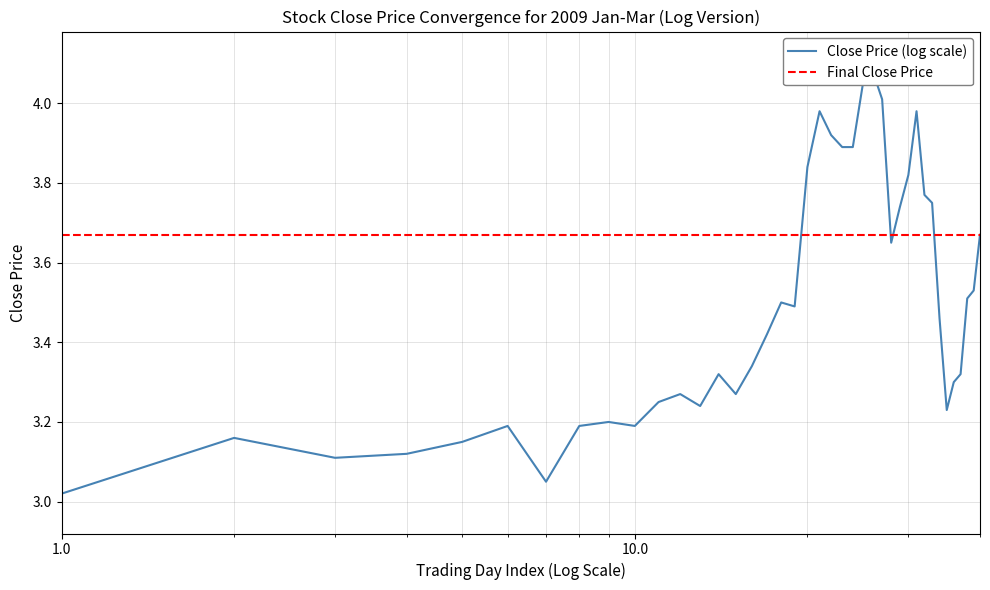

How many interior local peaks (higher than both neighbors) does the data have?

9